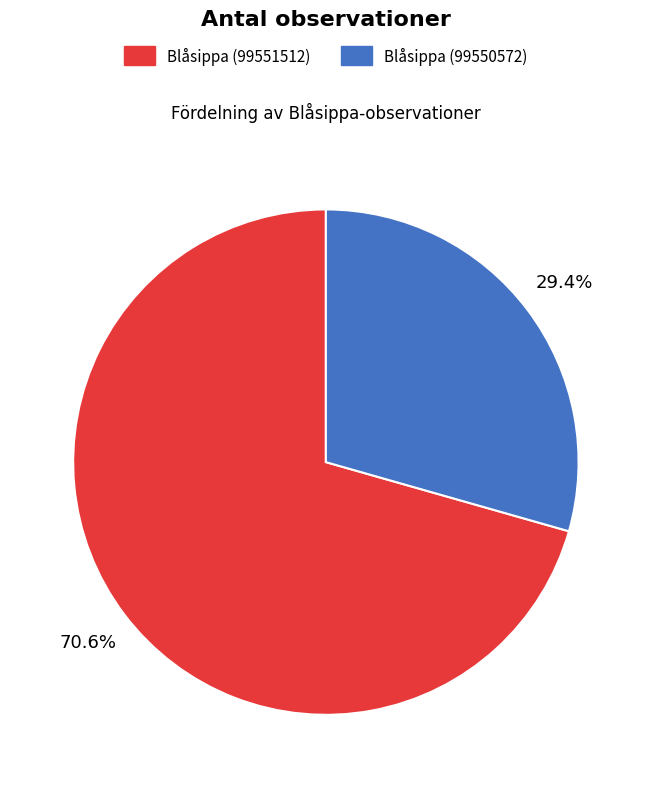

Is it true that Blåsippa (99550572) is 19% of the pie?

False